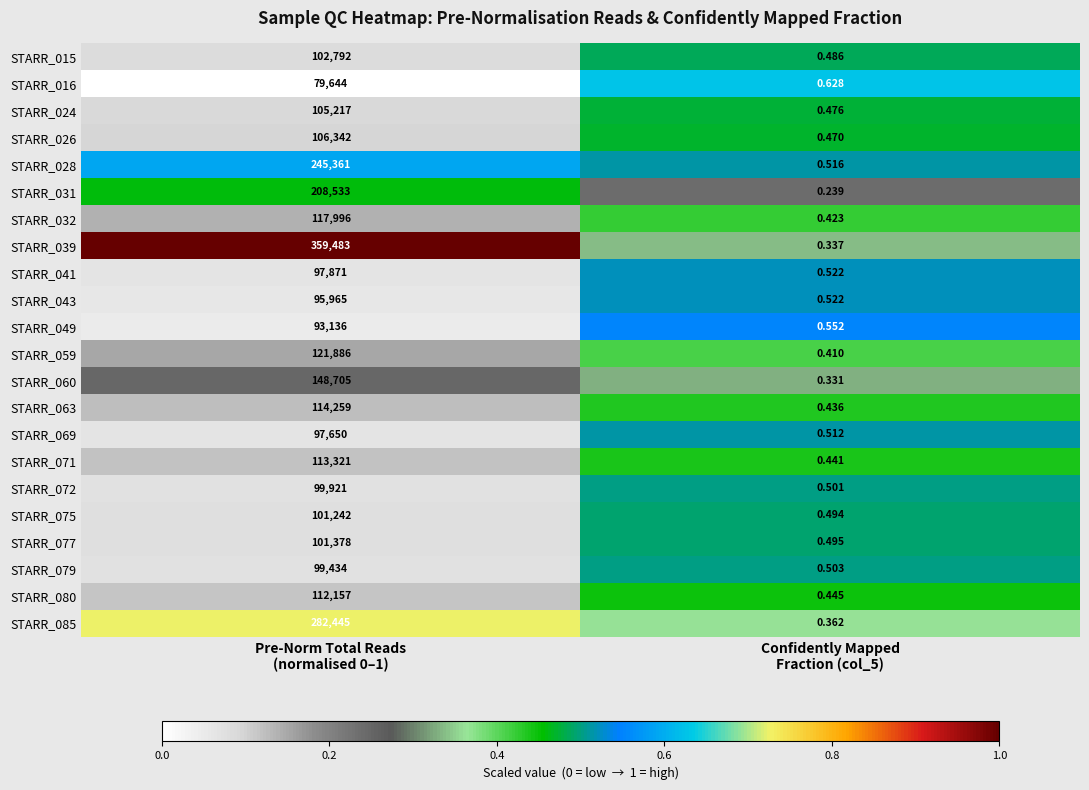

At how many categories does at least one series exceed 0?

2